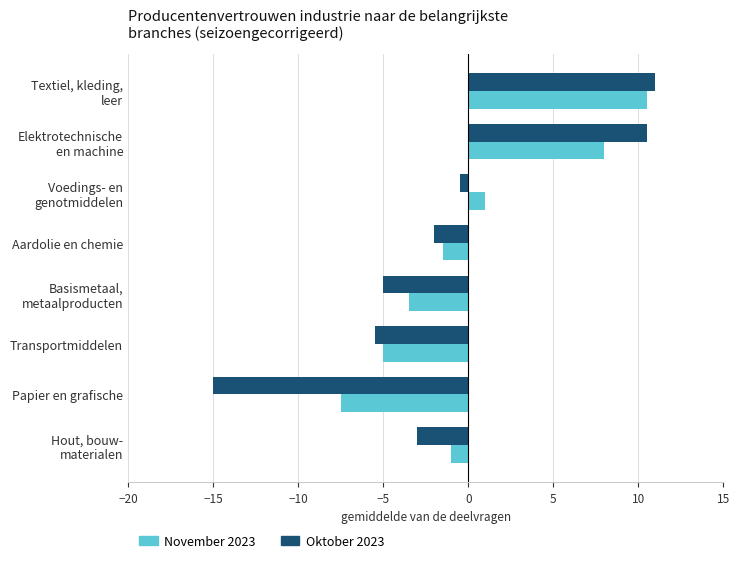

Is it true that Oktober 2023 equals -23.4 at Papier en grafische?

False